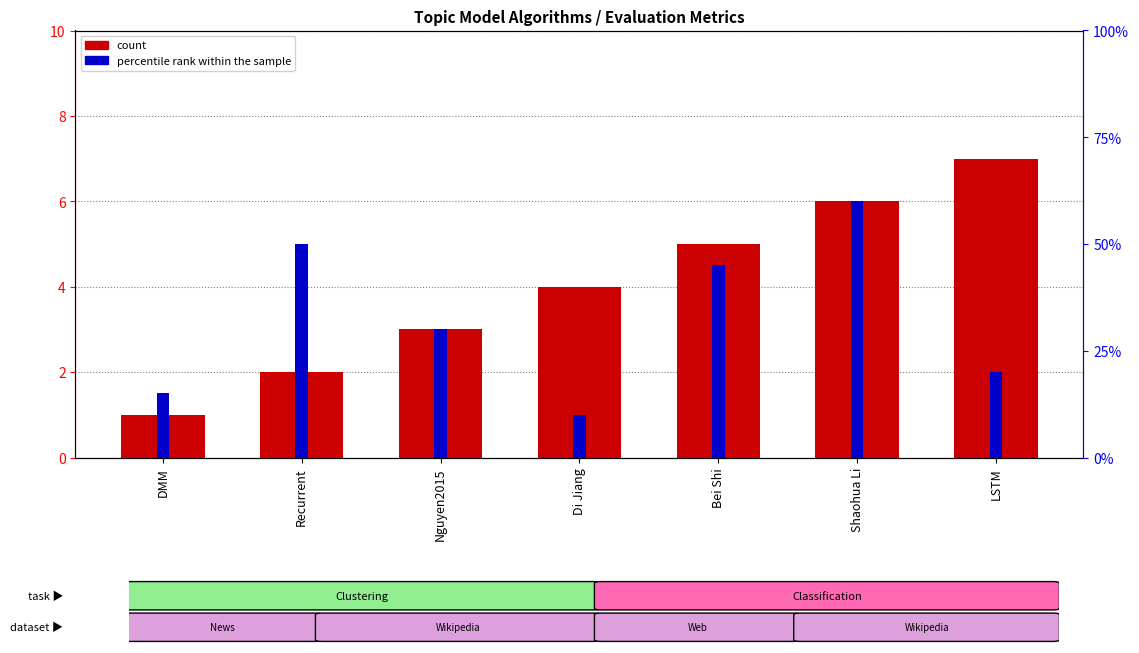

Which label corresponds to the smallest value in the chart?

DMM